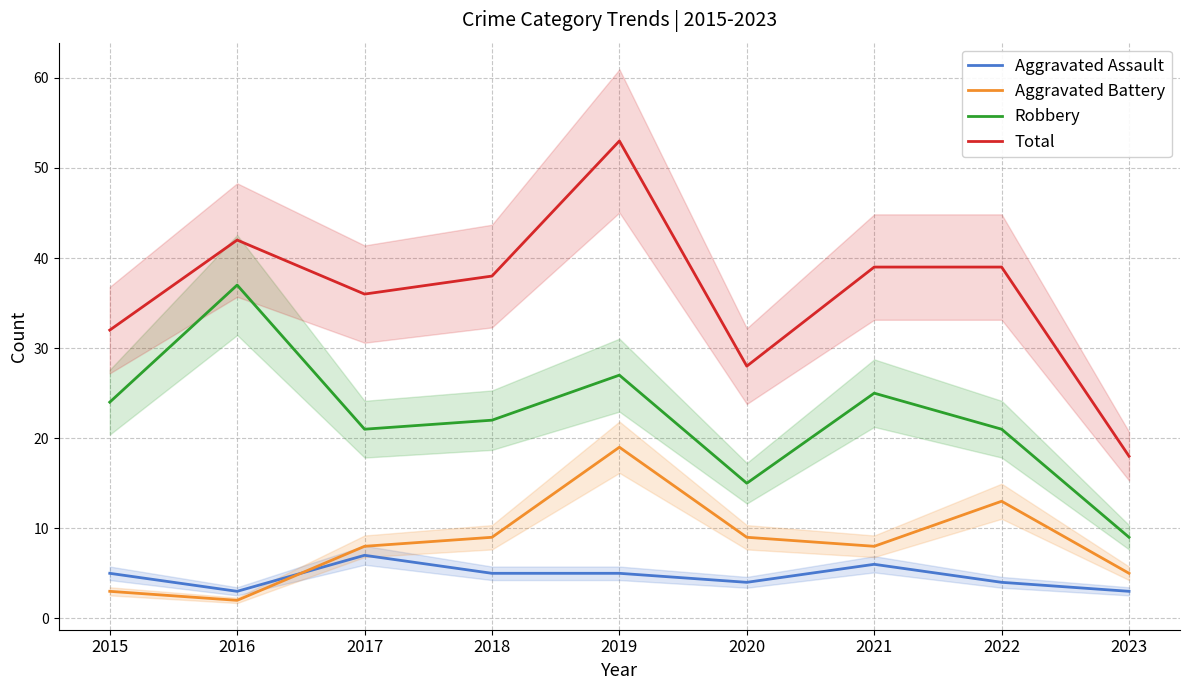

True or false: Total has more than 2 points higher than both neighbors.

False